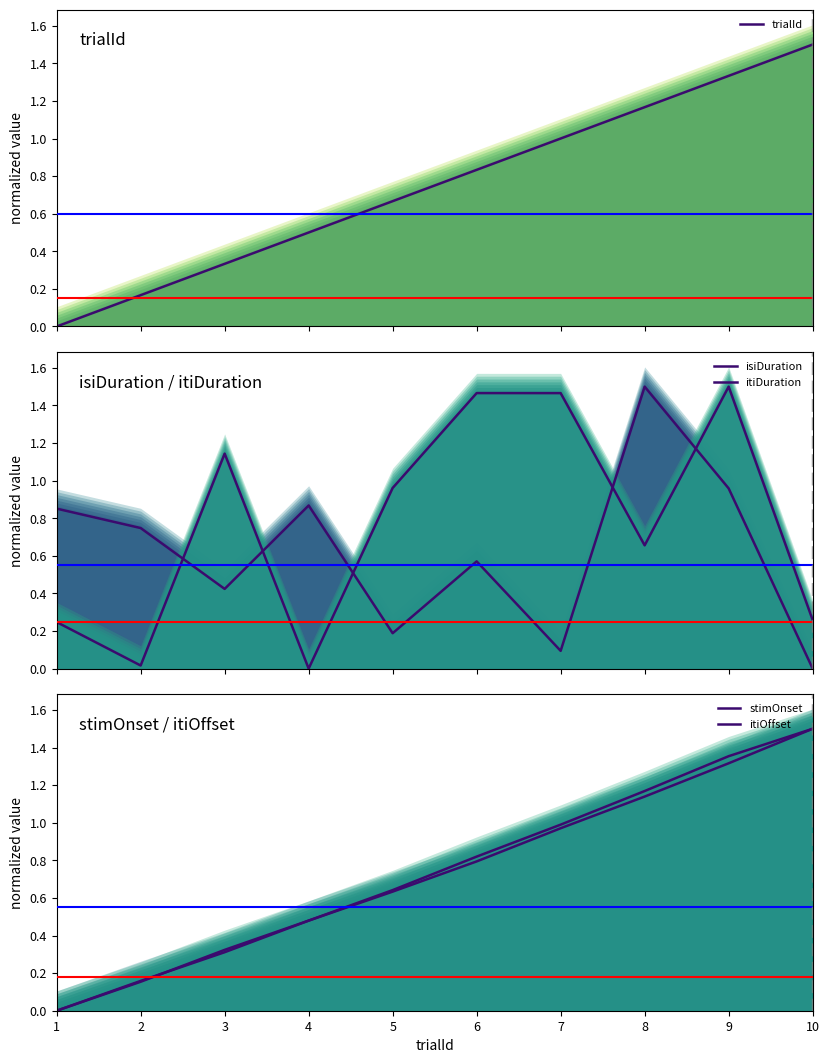

Rank the series at 7 from highest to lowest value.

itiDuration, trialId, itiOffset, stimOnset, isiDuration